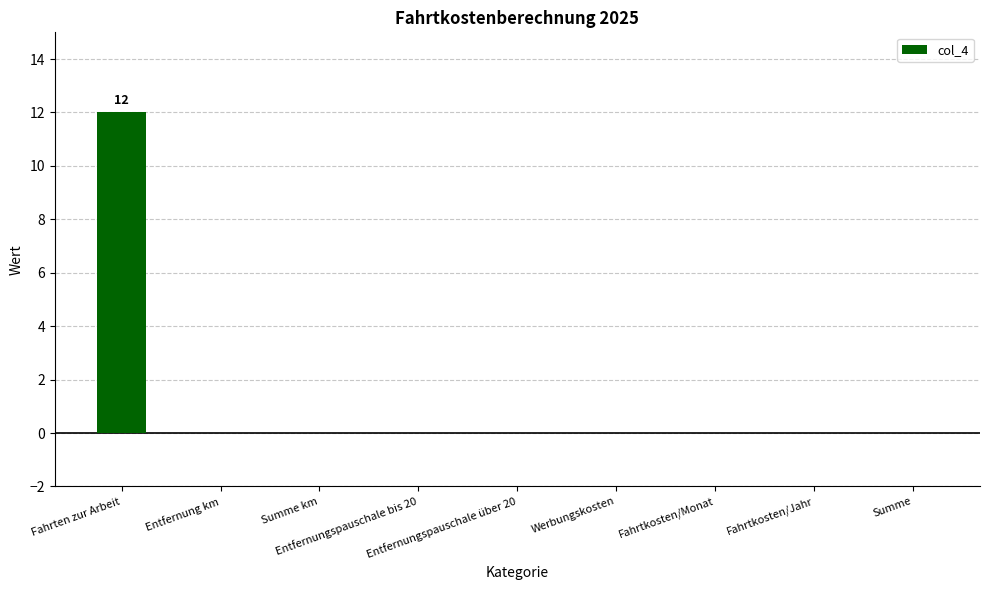

Does the chart contain stacked bars?

No